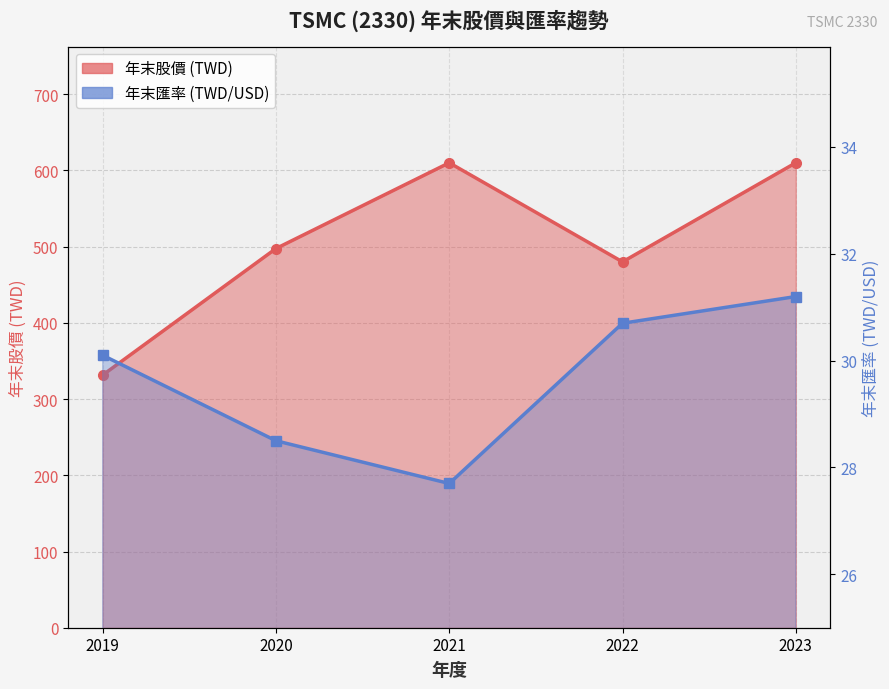

Rank the series at 2022 from highest to lowest value.

年末股價, 年末匯率